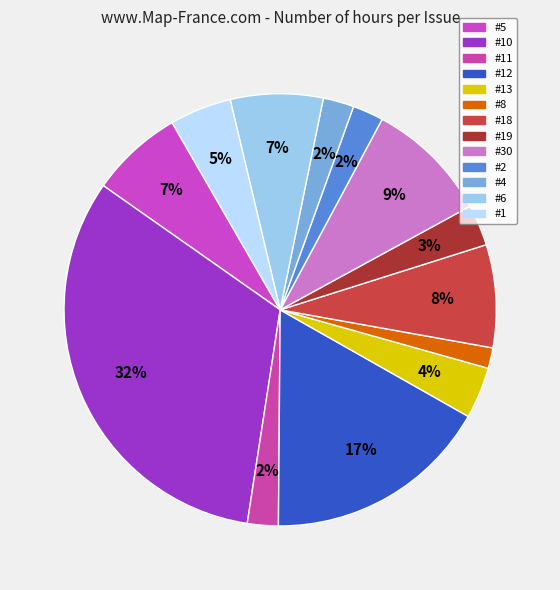

How many segments does this pie chart have?

13